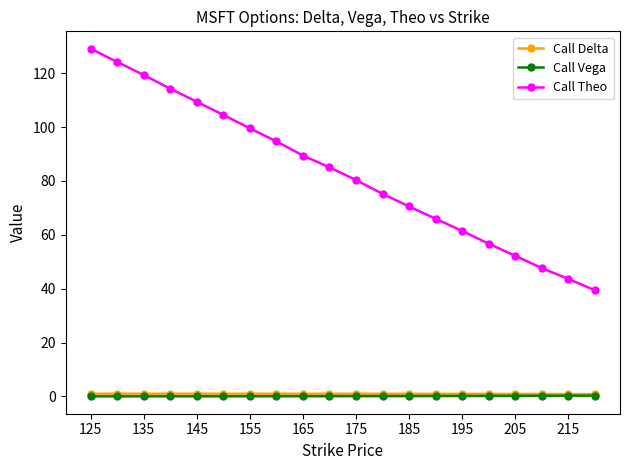

Which series has the largest total across all categories?

Call Theo